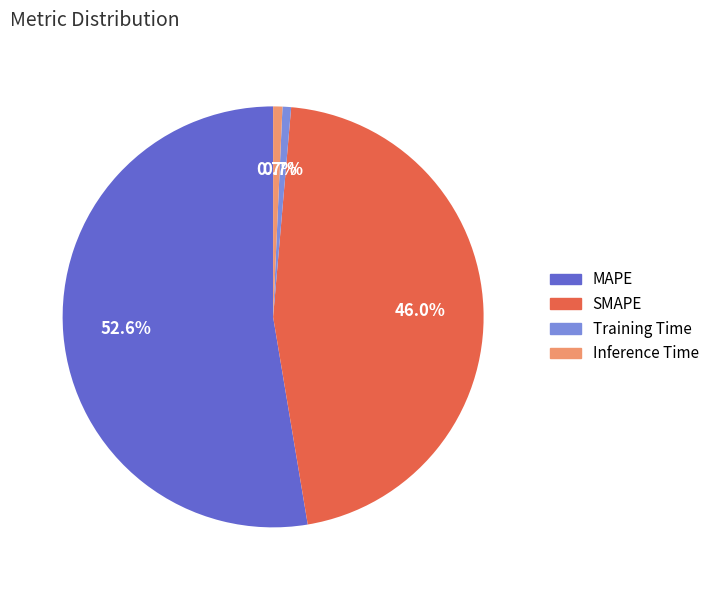

What is the largest slice in the pie chart?

MAPE